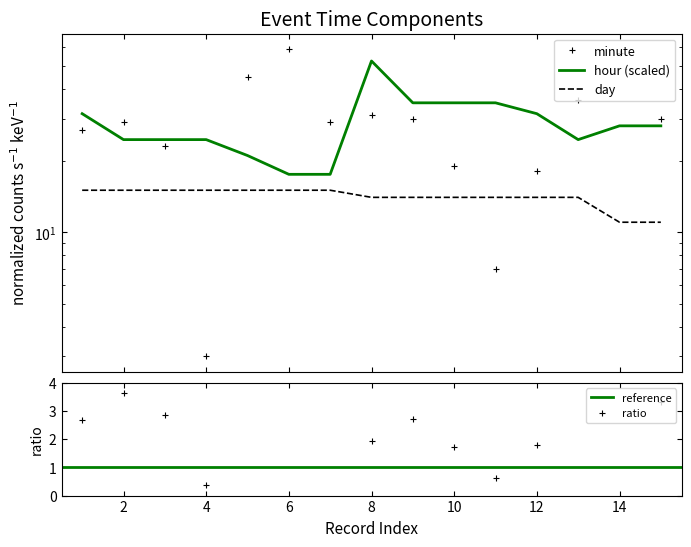

Reading left to right, extract all data points from this chart.

minute: 1=27.0	2=29.0	3=23.0	4=3.0	5=45.0	6=59.0	7=29.0	8=31.0	9=30.0	10=19.0	11=7.0	12=18.0	13=36.0	14=57.0	15=30.0
hour: 1=31.5	2=24.5	3=24.5	4=24.5	5=21.0	6=17.5	7=17.5	8=52.5	9=35.0	10=35.0	11=35.0	12=31.5	13=24.5	14=28.0	15=28.0
day: 1=15.0	2=15.0	3=15.0	4=15.0	5=15.0	6=15.0	7=15.0	8=14.0	9=14.0	10=14.0	11=14.0	12=14.0	13=14.0	14=11.0	15=11.0